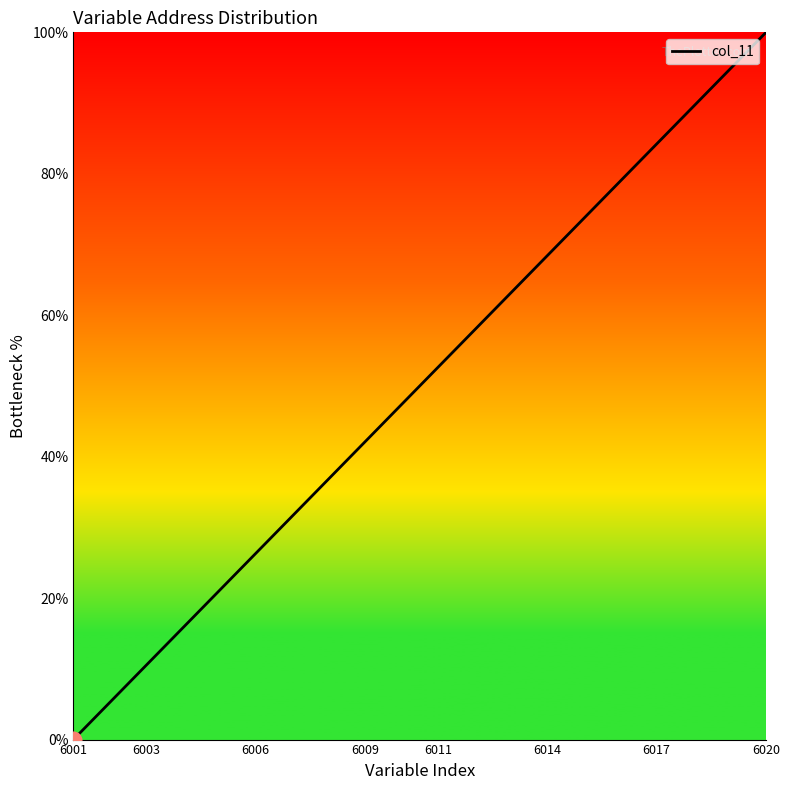

How many distinct data groups are displayed?

1